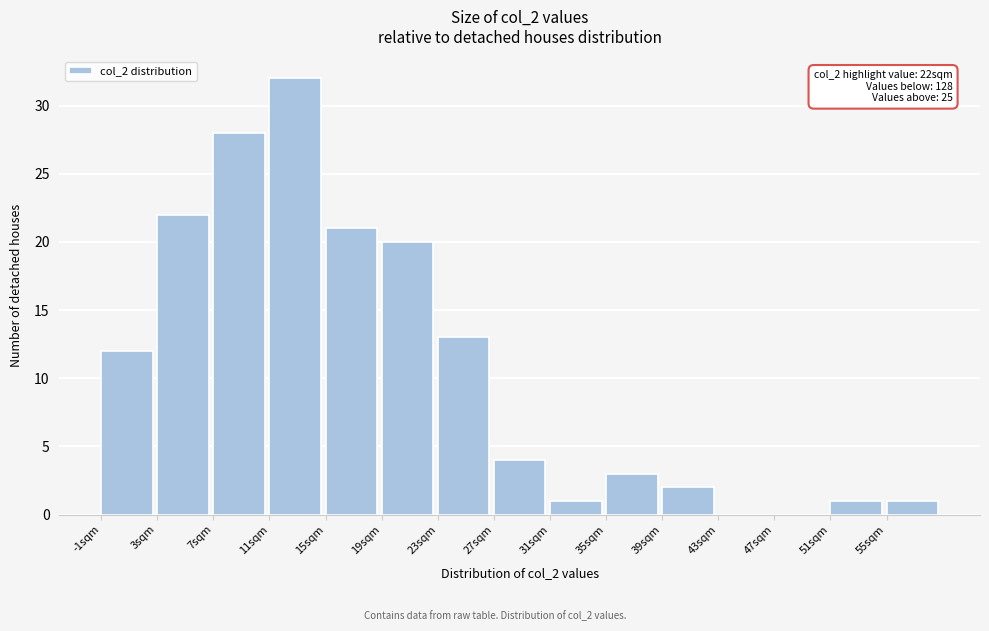

Over which range of the x-axis is the bar tallest?

11 to 15